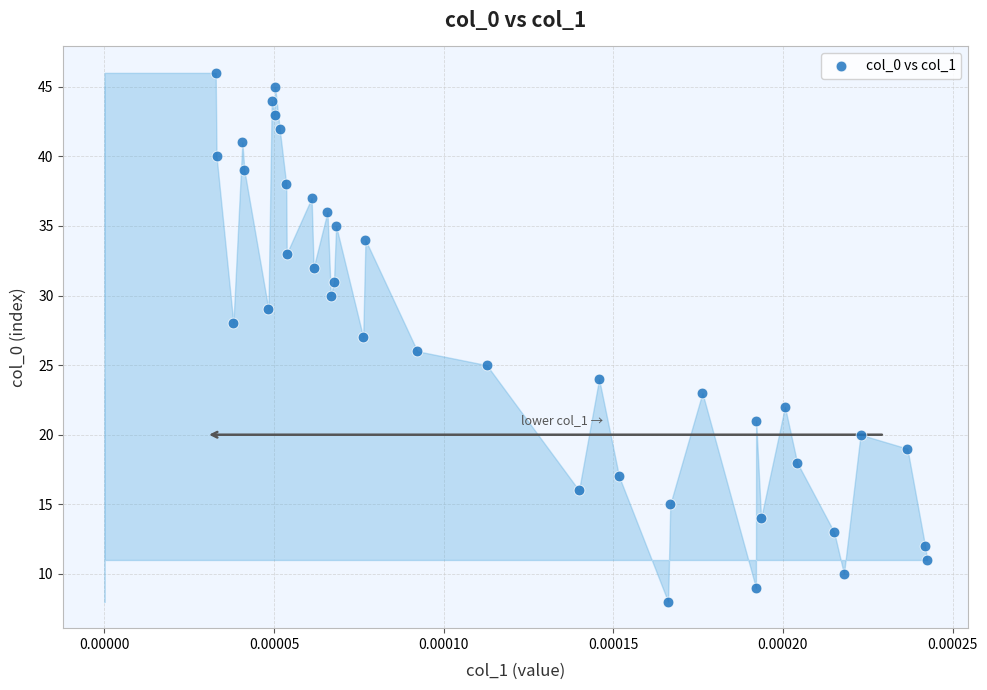

What is the range of Y values (max minus min)?

38